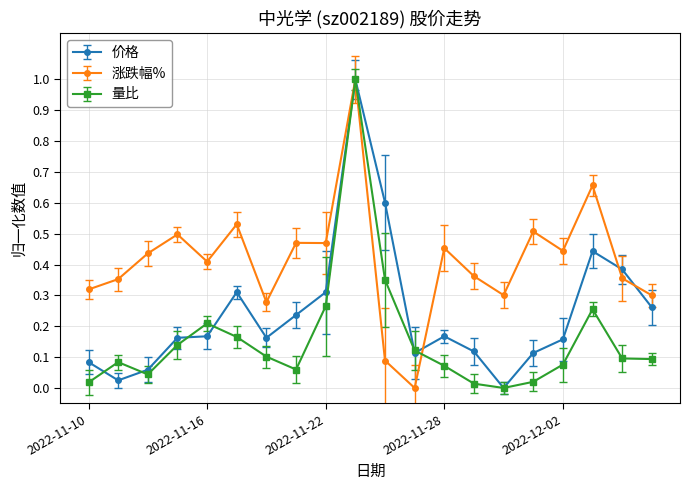

At how many categories does at least one series exceed 0?

20